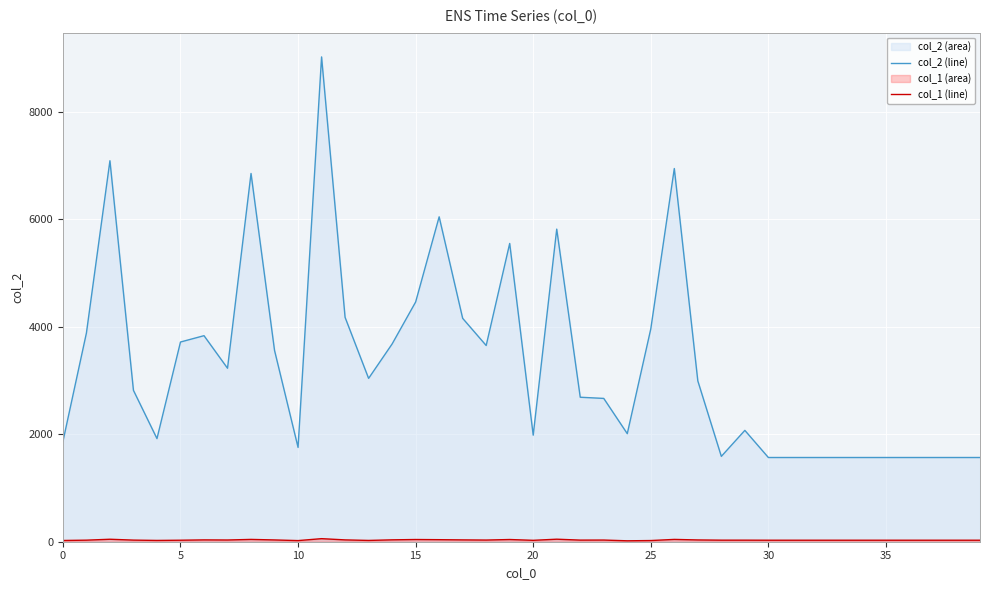

In col_2 (line), how many points are higher than both neighbors (excluding endpoints)?

9